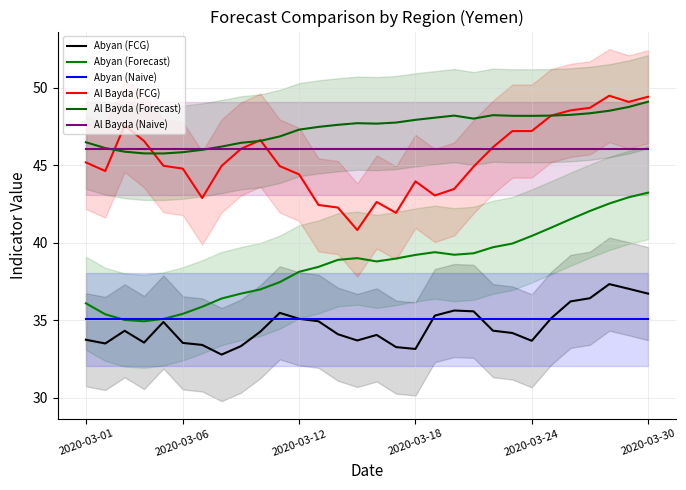

True or false: Abyan (FCG) and Al Bayda (Forecast) cross at least once.

False